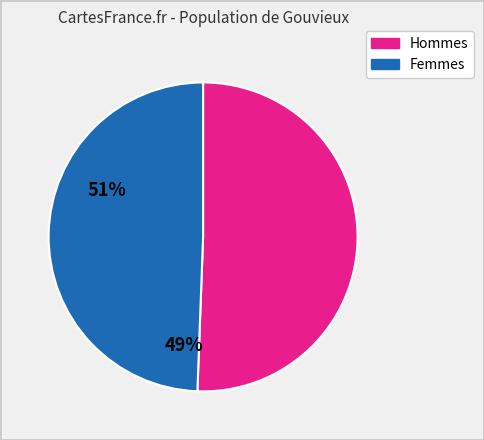

How many segments does this pie chart have?

2